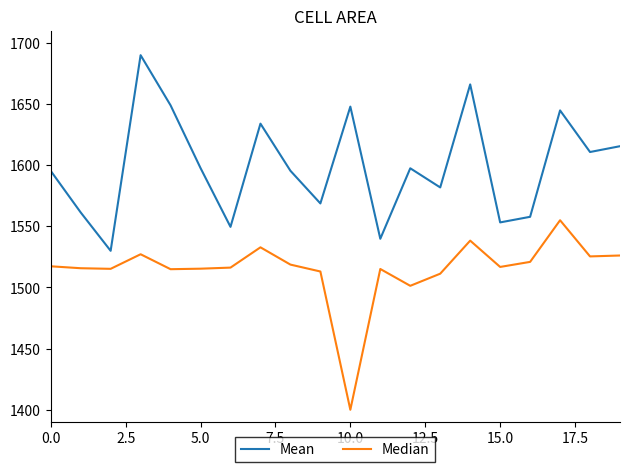

Rank the series by their maximum value, from highest to lowest.

Mean, Median